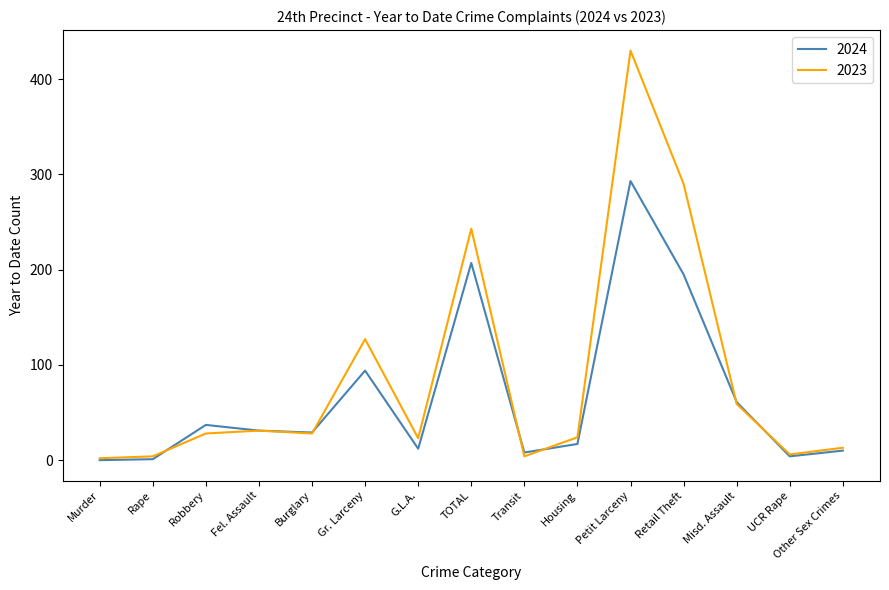

What is the total value across all series at Murder?

2